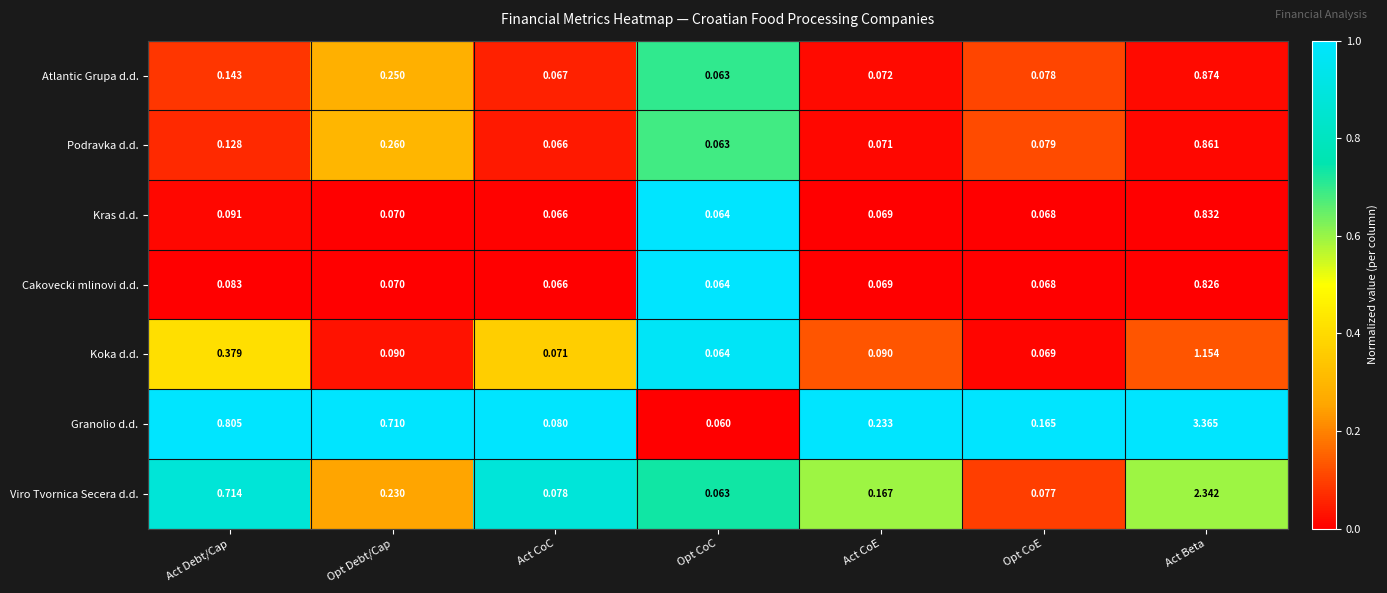

Which series has the widest spread of values?

Granolio d.d.